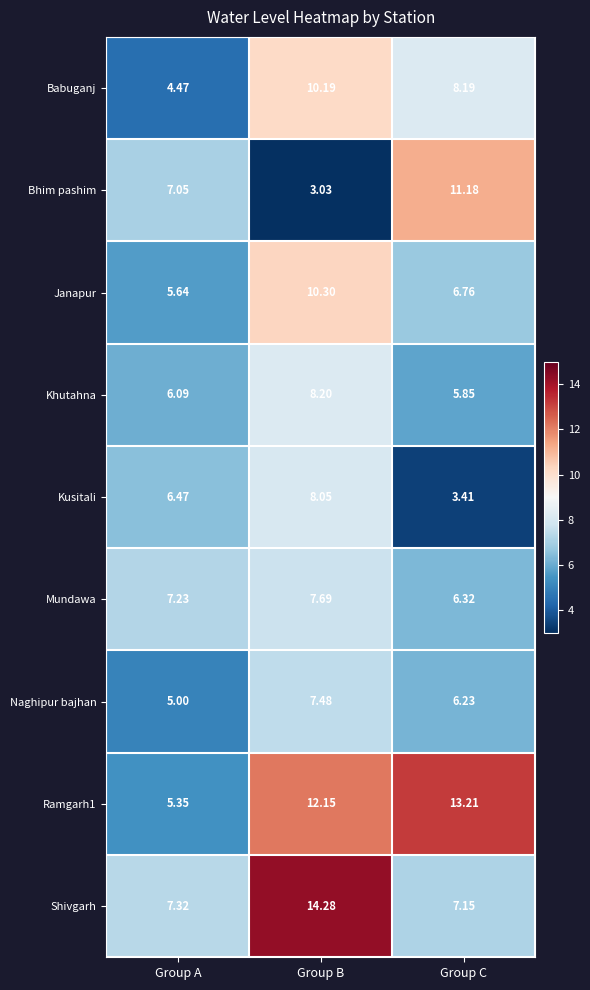

List the labels in order of Bhim pashim value, largest first.

Group C, Group A, Group B